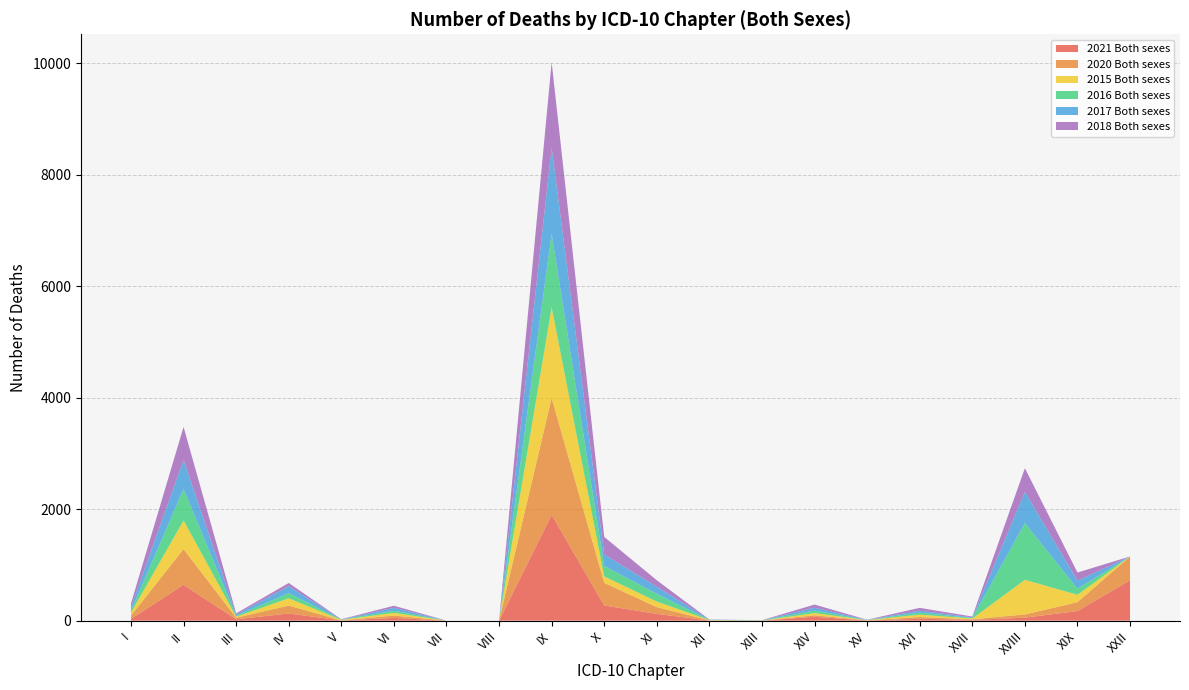

Reading left to right, list all the values displayed in this chart.

2021 Both sexes: 33	645	25	129	4	50	0	0	1900	273	122	3	1	70	3	35	15	54	173	725
2020 Both sexes: 58	639	28	142	1	42	0	0	2097	406	120	4	0	27	4	31	10	58	159	427
2015 Both sexes: 53	515	18	131	9	48	1	0	1627	116	101	4	2	39	3	42	13	621	132	0
2016 Both sexes: 33	566	16	92	5	38	0	0	1319	187	139	4	3	44	3	36	10	1018	109	0
2017 Both sexes: 69	518	21	125	1	53	0	0	1545	207	128	5	2	52	2	35	11	560	146	0
2018 Both sexes: 63	593	23	57	6	37	0	0	1533	314	115	1	1	57	2	51	15	425	145	0